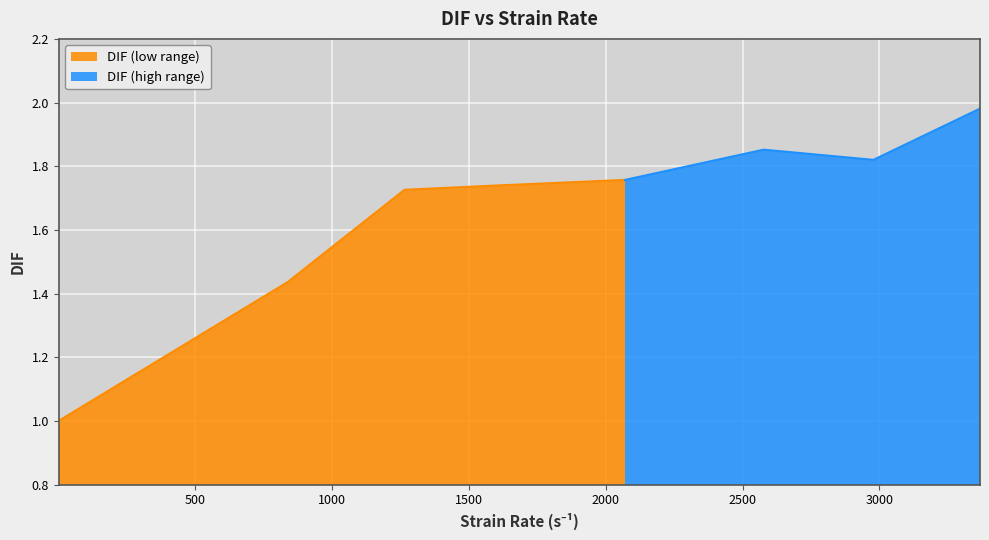

List the labels in order of value, smallest first.

0.00083, 837.1, 1264.5, 1615.9, 2070.4, 2978.5, 2577.3, 3368.1